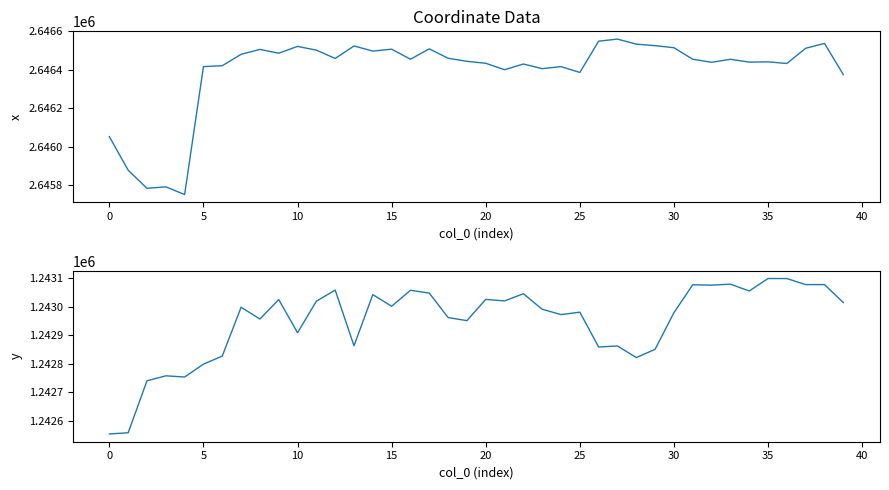

The y series shows 451490.5 at 5. True or false?

False